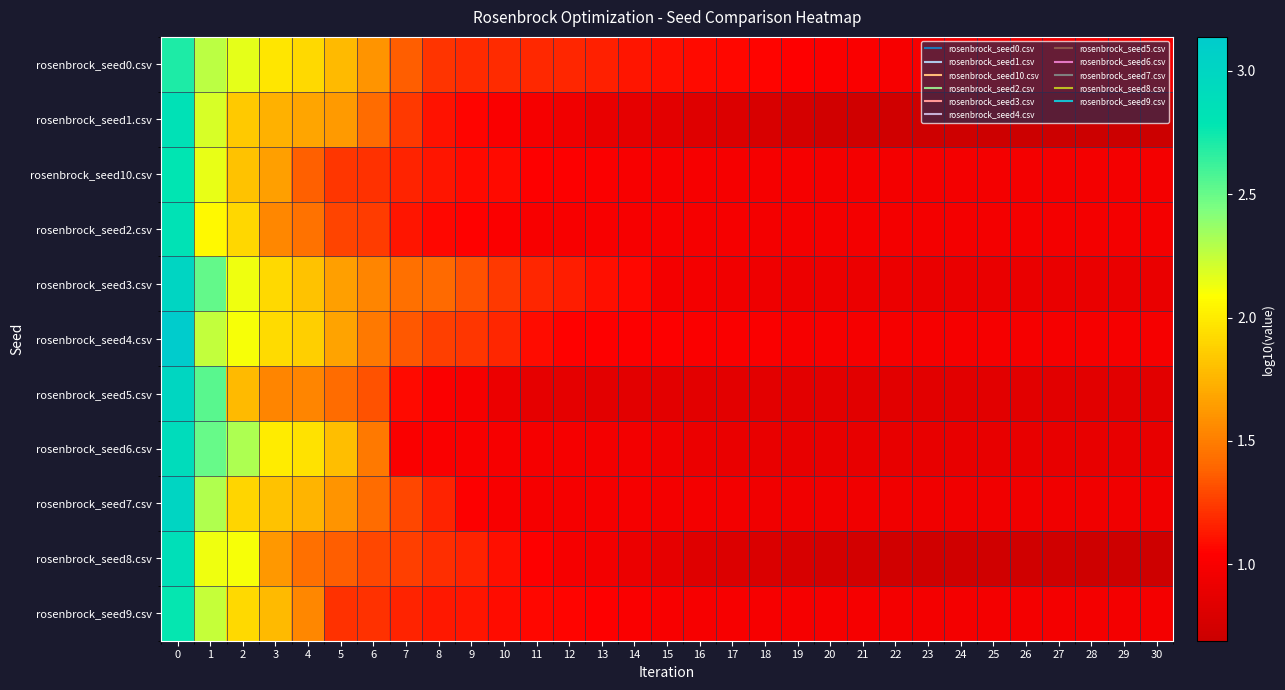

What is the greatest value displayed?

3.1